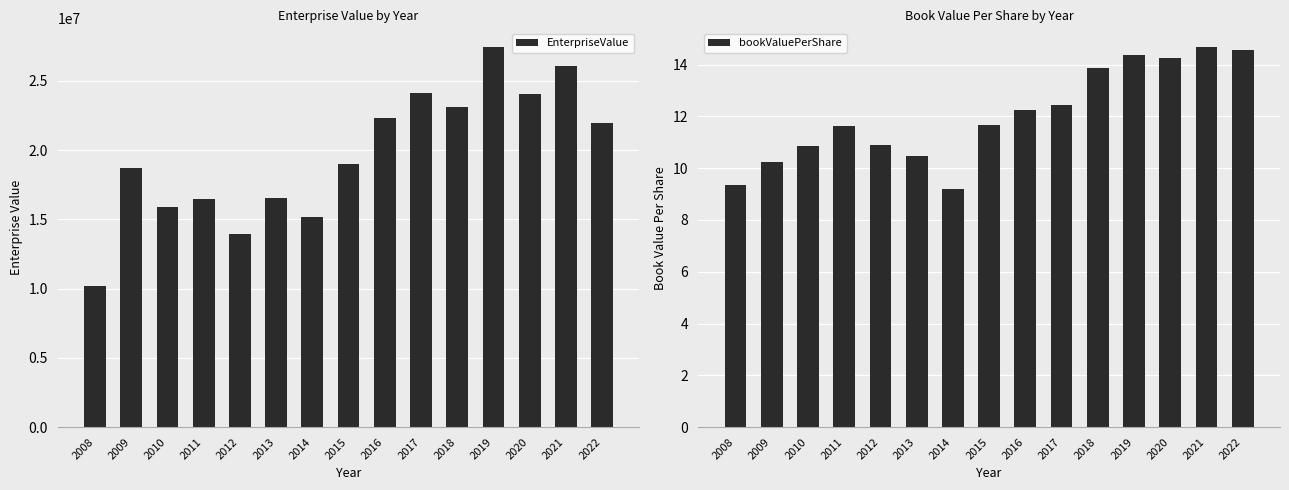

Which series has the largest range (max minus min)?

EnterpriseValue